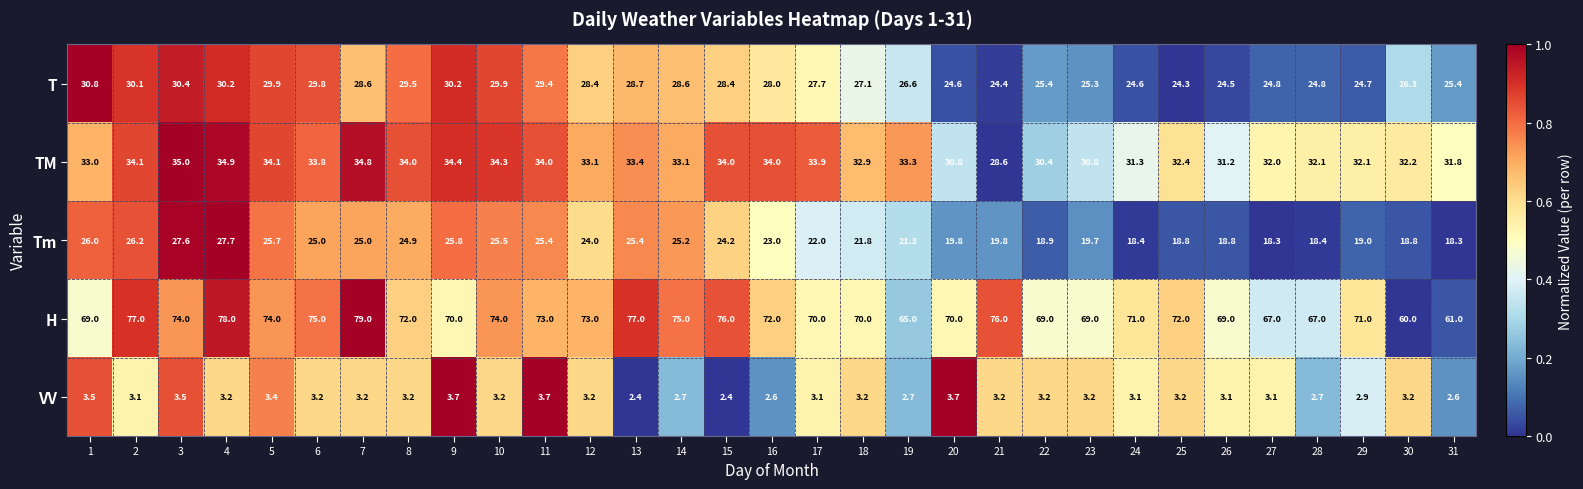

What is the total value across all series at 13?

166.9